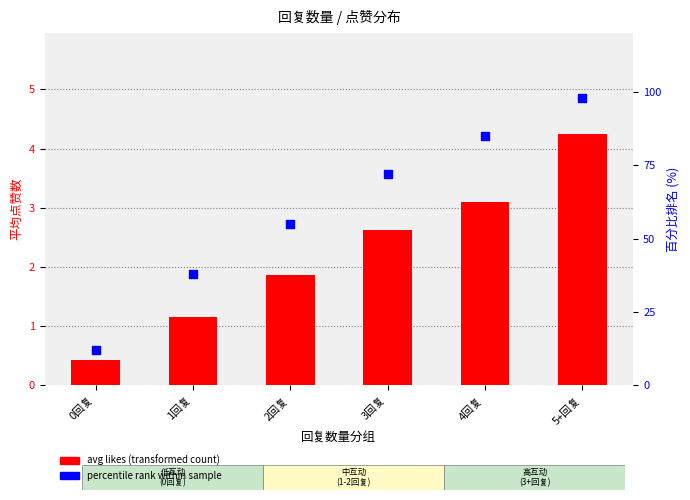

Which series contains the lowest Y value?

avg likes (transformed count)